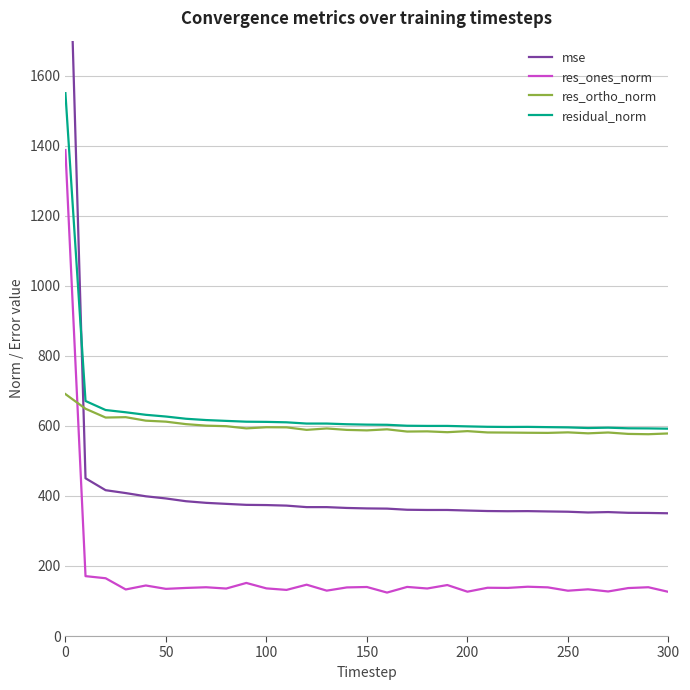

What is the minimum value for res_ortho_norm?

576.2